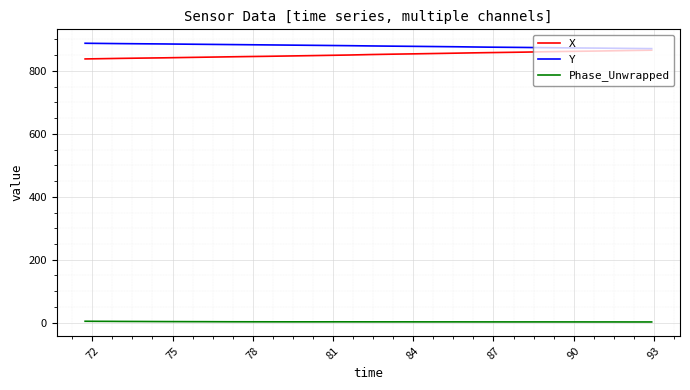

What is the highest value of the Y series?

887.9